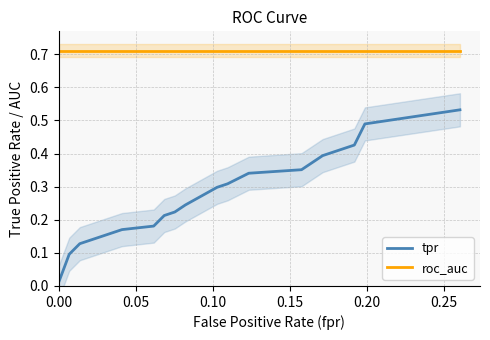

True or false: tpr and roc_auc intersect in this chart.

False